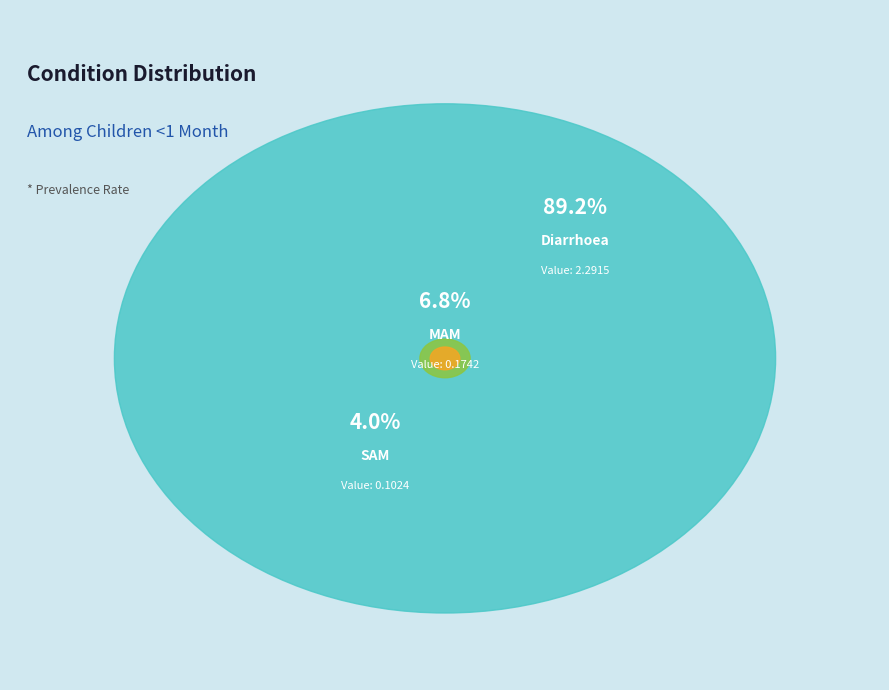

How many slices are in this pie chart?

3